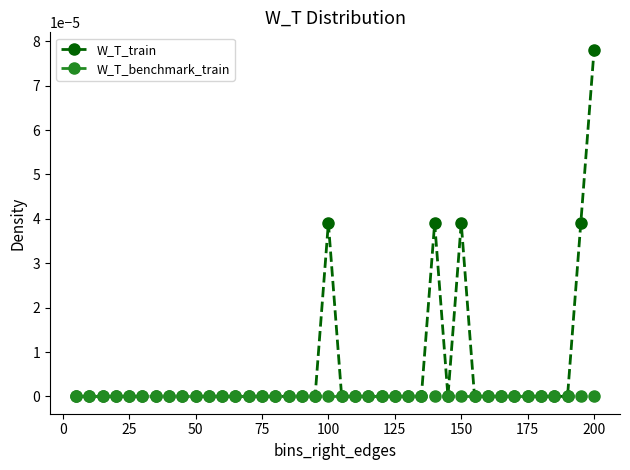

True or false: W_T_train has more than 1 interior local peaks.

True